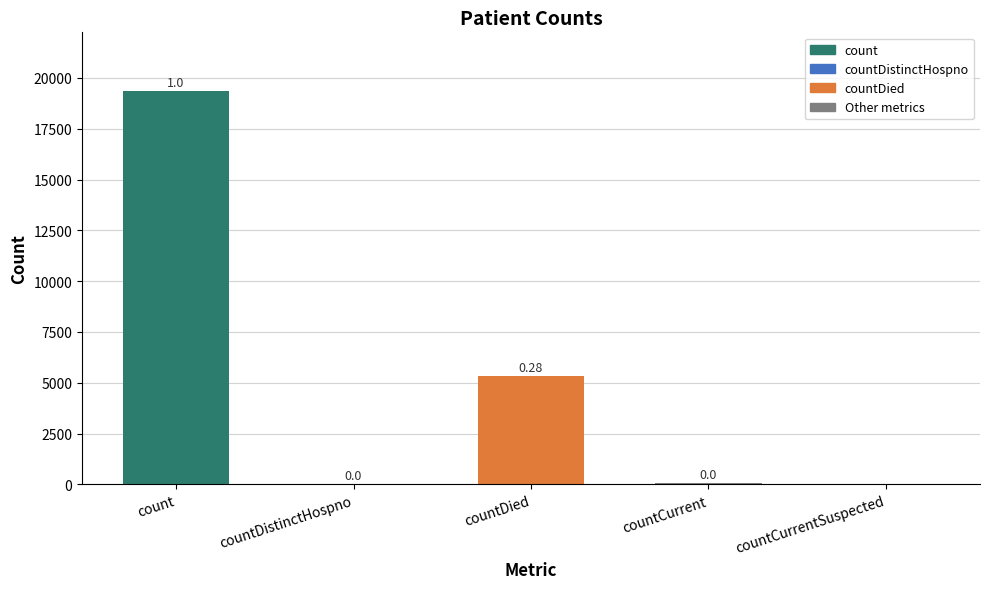

At which category does the chart reach its peak across all series?

count